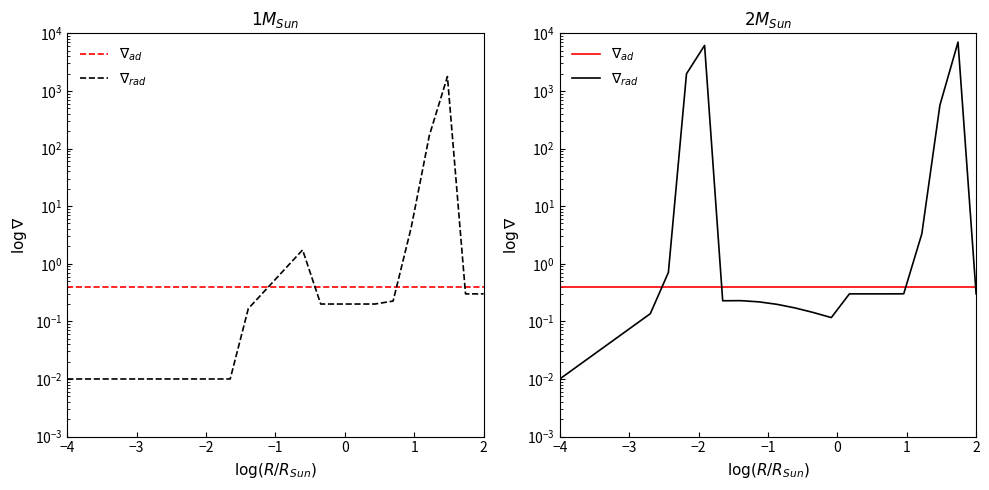

What is the value of the $\nabla_{ad}$ point at the 20th from the left?

0.4